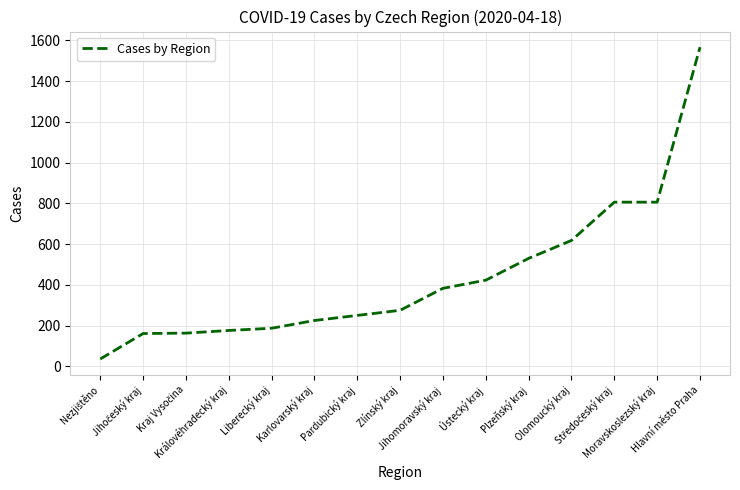

What is the greatest value displayed?

1567